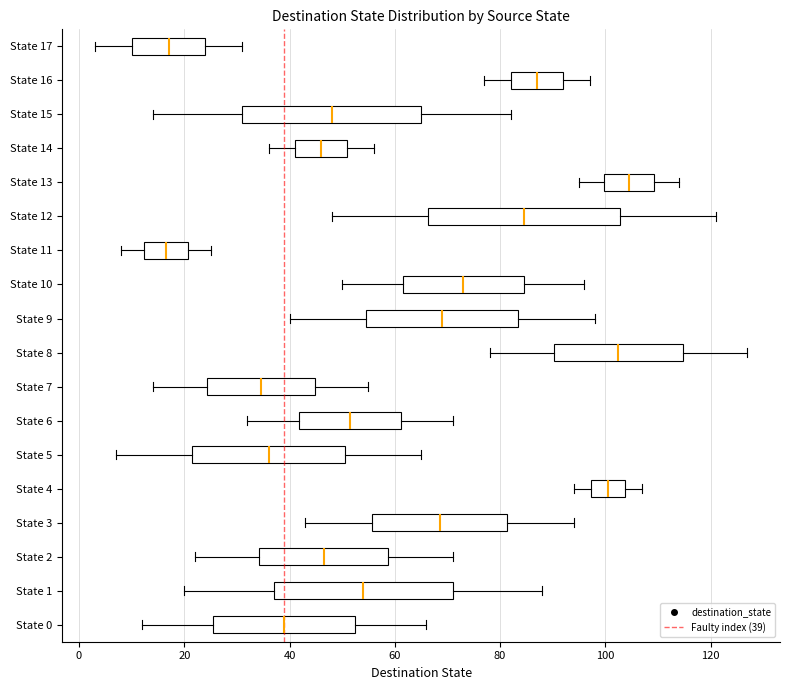

Reading bottom to top, read every box against the x-axis: the position of its median line, the range the box covers, and the ends of its whiskers. The values are not printed on the chart, so give them approximately, as read against the axis.

State 0: median 40, box 26 to 52, whiskers 12 to 66
State 1: median 54, box 38 to 72, whiskers 20 to 88
State 2: median 46, box 34 to 58, whiskers 22 to 72
State 3: median 68, box 56 to 82, whiskers 44 to 94
State 4: median 100, box 98 to 104, whiskers 94 to 108
State 5: median 36, box 22 to 50, whiskers 8 to 66
State 6: median 52, box 42 to 62, whiskers 32 to 72
State 7: median 34, box 24 to 44, whiskers 14 to 56
State 8: median 102, box 90 to 114, whiskers 78 to 128
State 9: median 70, box 54 to 84, whiskers 40 to 98
State 10: median 74, box 62 to 84, whiskers 50 to 96
State 11: median 16, box 12 to 20, whiskers 8 to 26
State 12: median 84, box 66 to 102, whiskers 48 to 122
State 13: median 104, box 100 to 110, whiskers 96 to 114
State 14: median 46, box 42 to 52, whiskers 36 to 56
State 15: median 48, box 32 to 66, whiskers 14 to 82
State 16: median 88, box 82 to 92, whiskers 78 to 98
State 17: median 18, box 10 to 24, whiskers 4 to 32